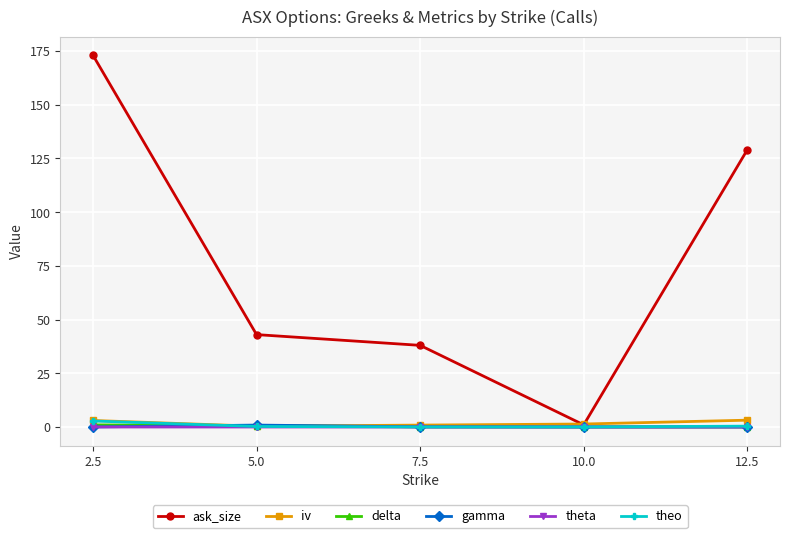

At which category is the sum across all series the highest?

2.5